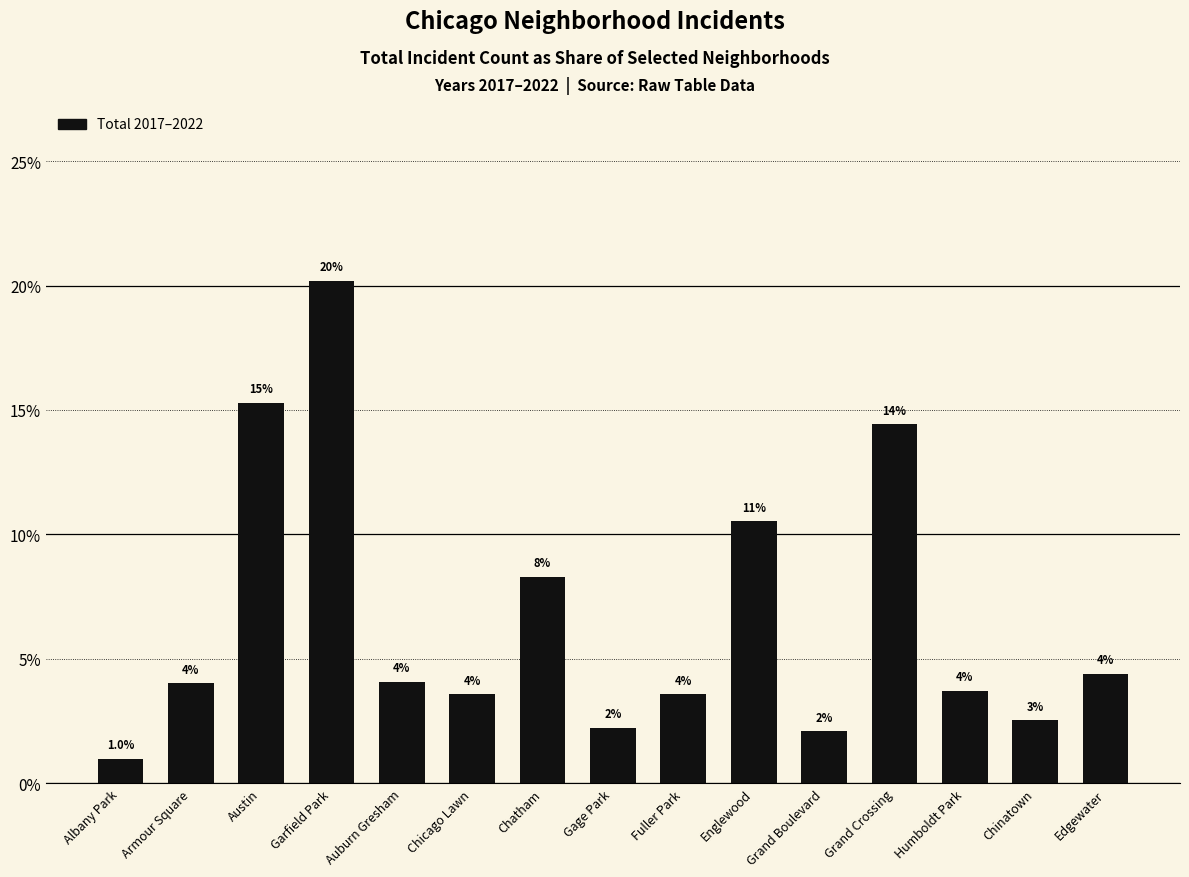

What is the maximum value shown in the chart?

20.2